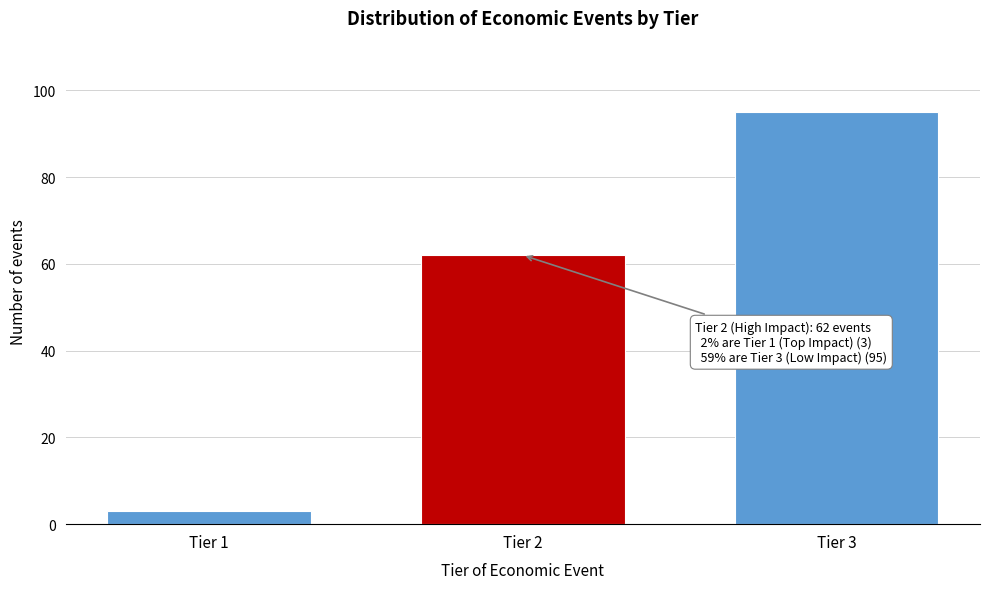

Reading left to right, extract all data points from this chart.

Tier 1=3	Tier 2=62	Tier 3=95